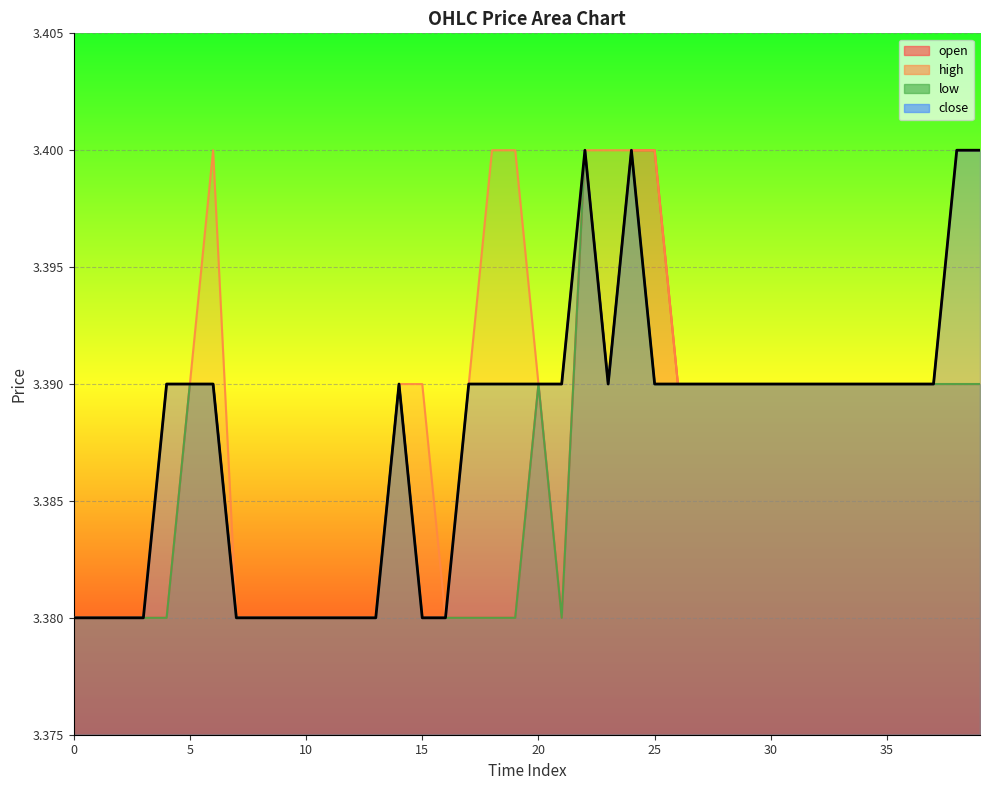

Reading left to right, list all the values displayed in this chart.

open: 0=3.4	1=3.4	2=3.4	3=3.4	4=3.4	5=3.4	6=3.4	7=3.4	8=3.4	9=3.4	10=3.4	11=3.4	12=3.4	13=3.4	14=3.4	15=3.4	16=3.4	17=3.4	18=3.4	19=3.4	20=3.4	21=3.4	22=3.4	23=3.4	24=3.4	25=3.4	26=3.4	27=3.4	28=3.4	29=3.4	30=3.4	31=3.4	32=3.4	33=3.4	34=3.4	35=3.4	36=3.4	37=3.4	38=3.4	39=3.4
high: 0=3.4	1=3.4	2=3.4	3=3.4	4=3.4	5=3.4	6=3.4	7=3.4	8=3.4	9=3.4	10=3.4	11=3.4	12=3.4	13=3.4	14=3.4	15=3.4	16=3.4	17=3.4	18=3.4	19=3.4	20=3.4	21=3.4	22=3.4	23=3.4	24=3.4	25=3.4	26=3.4	27=3.4	28=3.4	29=3.4	30=3.4	31=3.4	32=3.4	33=3.4	34=3.4	35=3.4	36=3.4	37=3.4	38=3.4	39=3.4
low: 0=3.4	1=3.4	2=3.4	3=3.4	4=3.4	5=3.4	6=3.4	7=3.4	8=3.4	9=3.4	10=3.4	11=3.4	12=3.4	13=3.4	14=3.4	15=3.4	16=3.4	17=3.4	18=3.4	19=3.4	20=3.4	21=3.4	22=3.4	23=3.4	24=3.4	25=3.4	26=3.4	27=3.4	28=3.4	29=3.4	30=3.4	31=3.4	32=3.4	33=3.4	34=3.4	35=3.4	36=3.4	37=3.4	38=3.4	39=3.4
close: 0=3.4	1=3.4	2=3.4	3=3.4	4=3.4	5=3.4	6=3.4	7=3.4	8=3.4	9=3.4	10=3.4	11=3.4	12=3.4	13=3.4	14=3.4	15=3.4	16=3.4	17=3.4	18=3.4	19=3.4	20=3.4	21=3.4	22=3.4	23=3.4	24=3.4	25=3.4	26=3.4	27=3.4	28=3.4	29=3.4	30=3.4	31=3.4	32=3.4	33=3.4	34=3.4	35=3.4	36=3.4	37=3.4	38=3.4	39=3.4